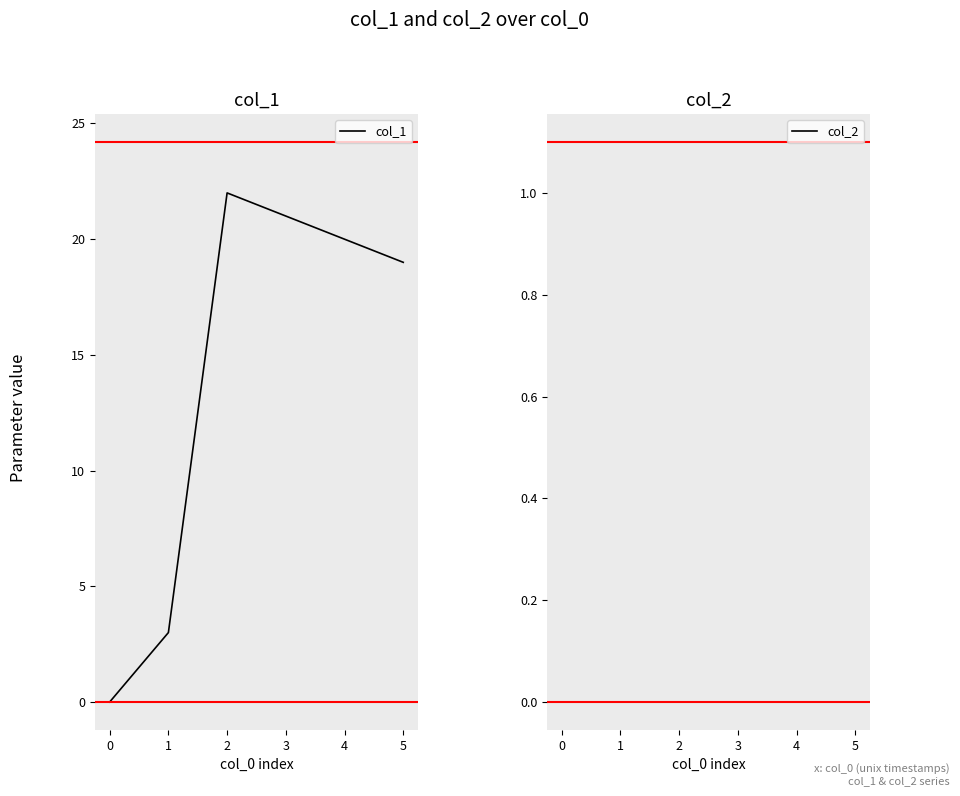

Reading left to right, list all the values displayed in this chart.

col_1: 0=0	1=3	2=22	3=21	4=20	5=19
col_2: 0=0	1=0	2=0	3=0	4=0	5=0